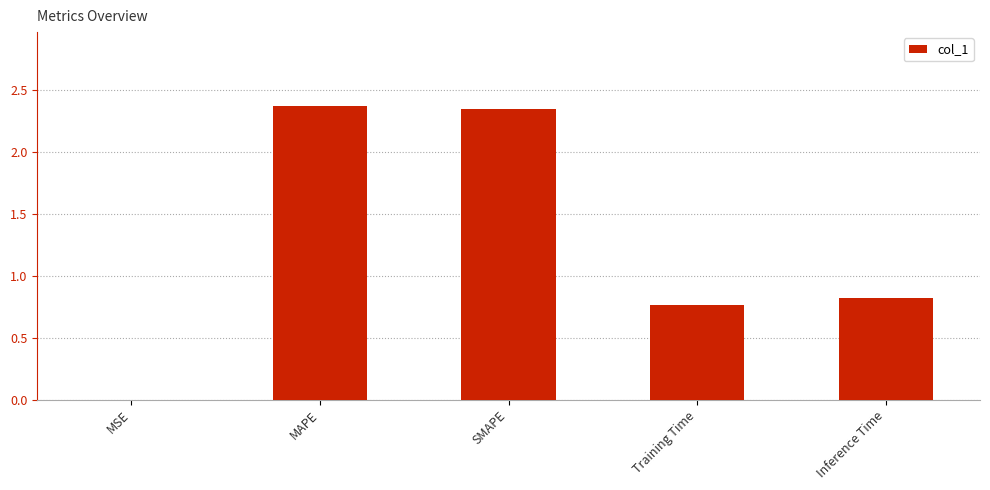

What is the sum of all values?

6.3